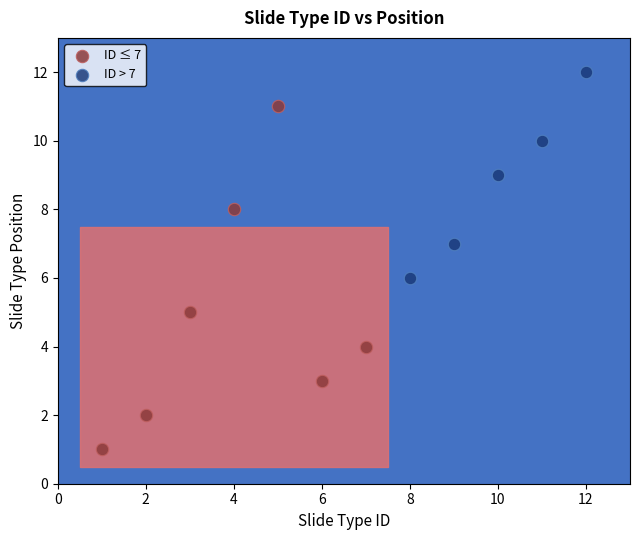

Which series reaches the maximum Y coordinate?

ID > 7